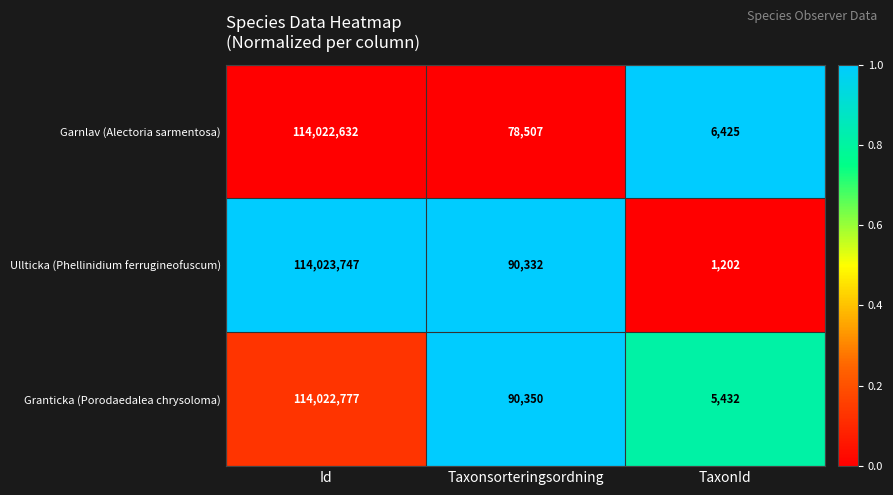

At Taxonsorteringsordning, list the series in order from smallest to largest.

Garnlav (Alectoria sarmentosa), Ullticka (Phellinidium ferrugineofuscum), Granticka (Porodaedalea chrysoloma)